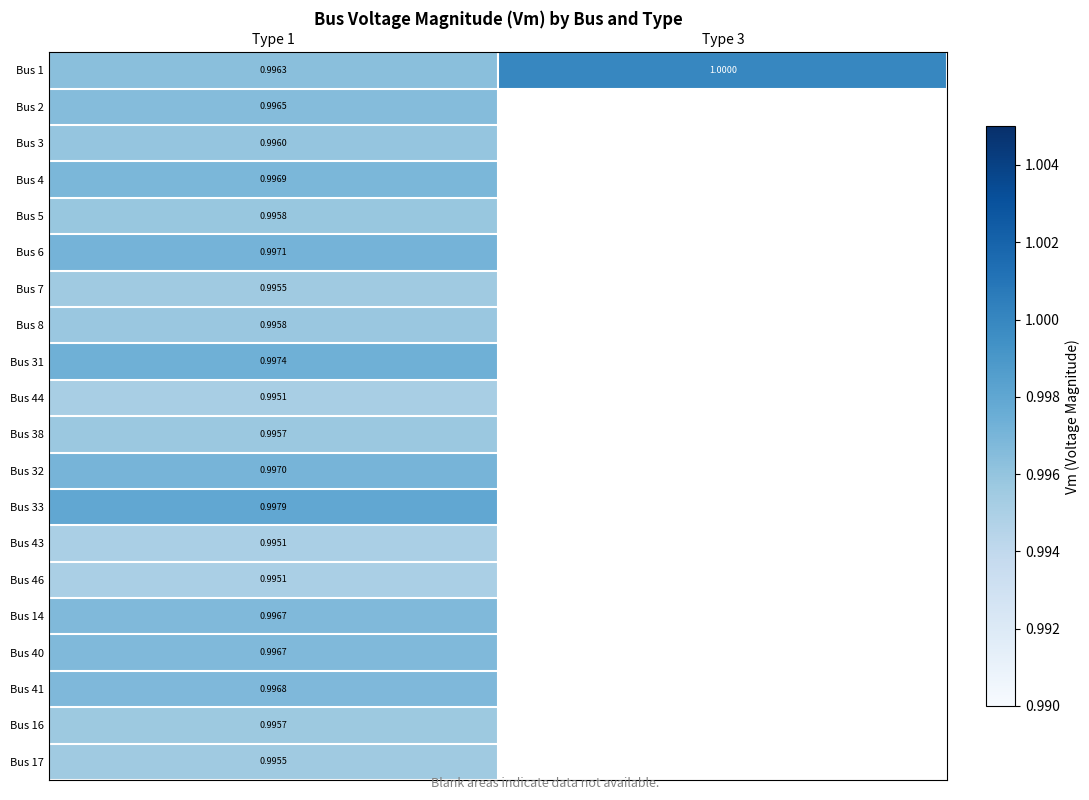

How many values in Bus 38 are above zero?

1